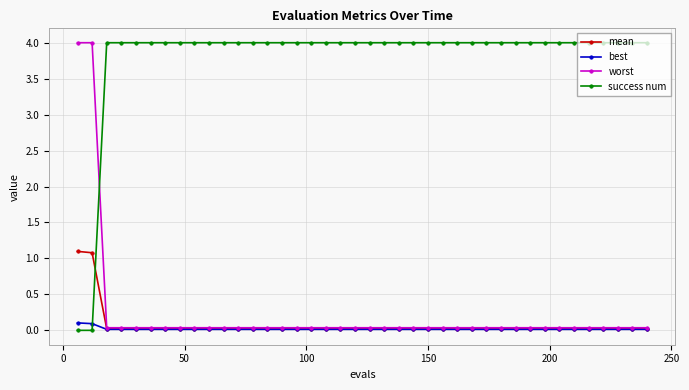

What is the maximum value shown in the chart?

4.0